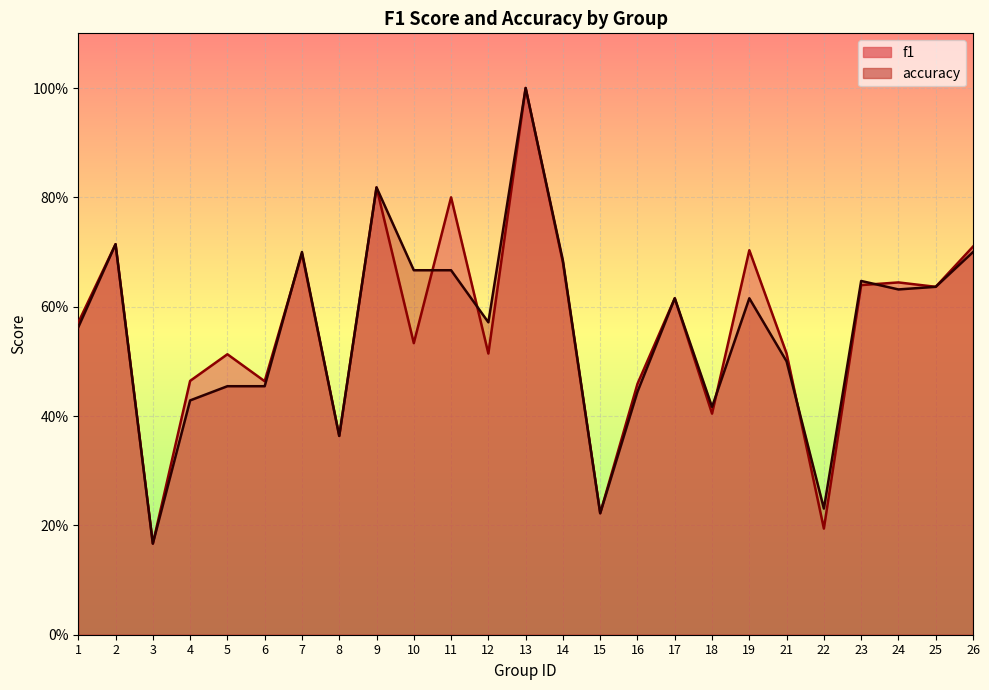

Which series ends up on top after the final intersection of f1 and accuracy?

f1